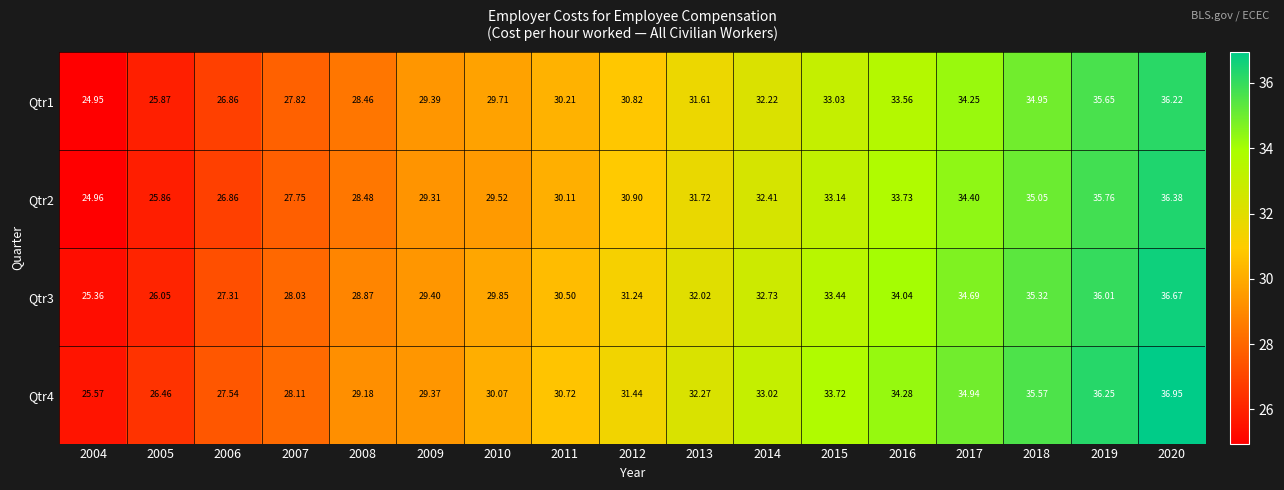

Is the value of Qtr3 at 2016 greater than the value of Qtr2 at 2011?

Yes